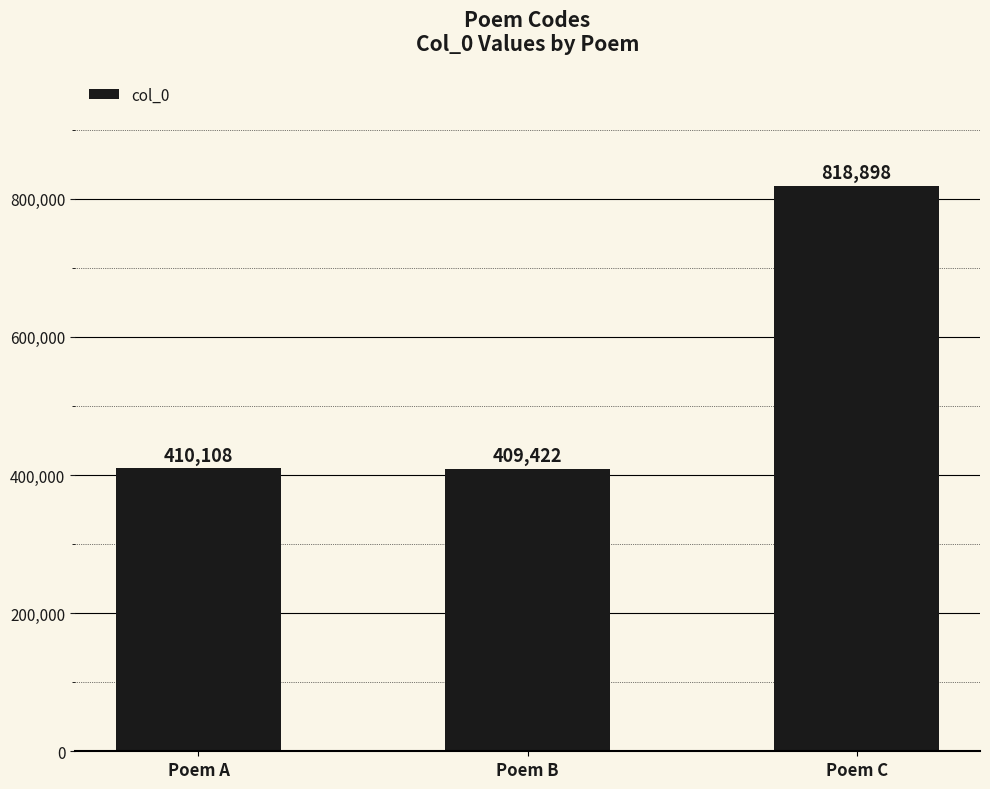

What is the change in value from Poem A to Poem B?

-686